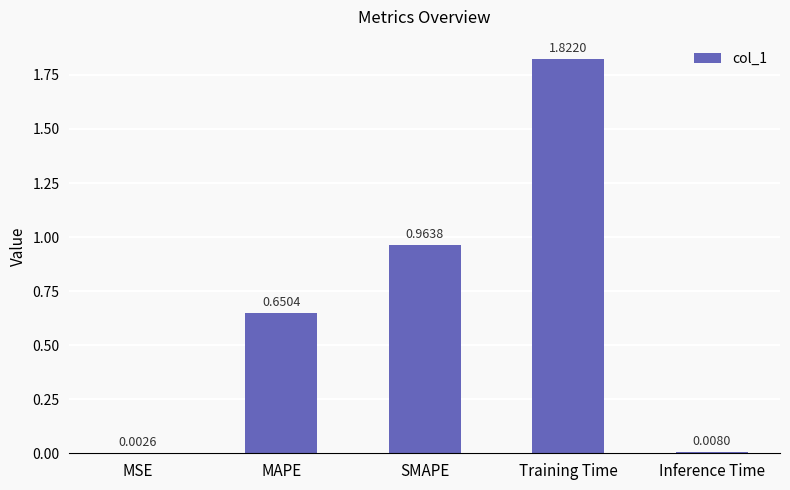

Which has a higher value, MAPE or MSE?

MAPE